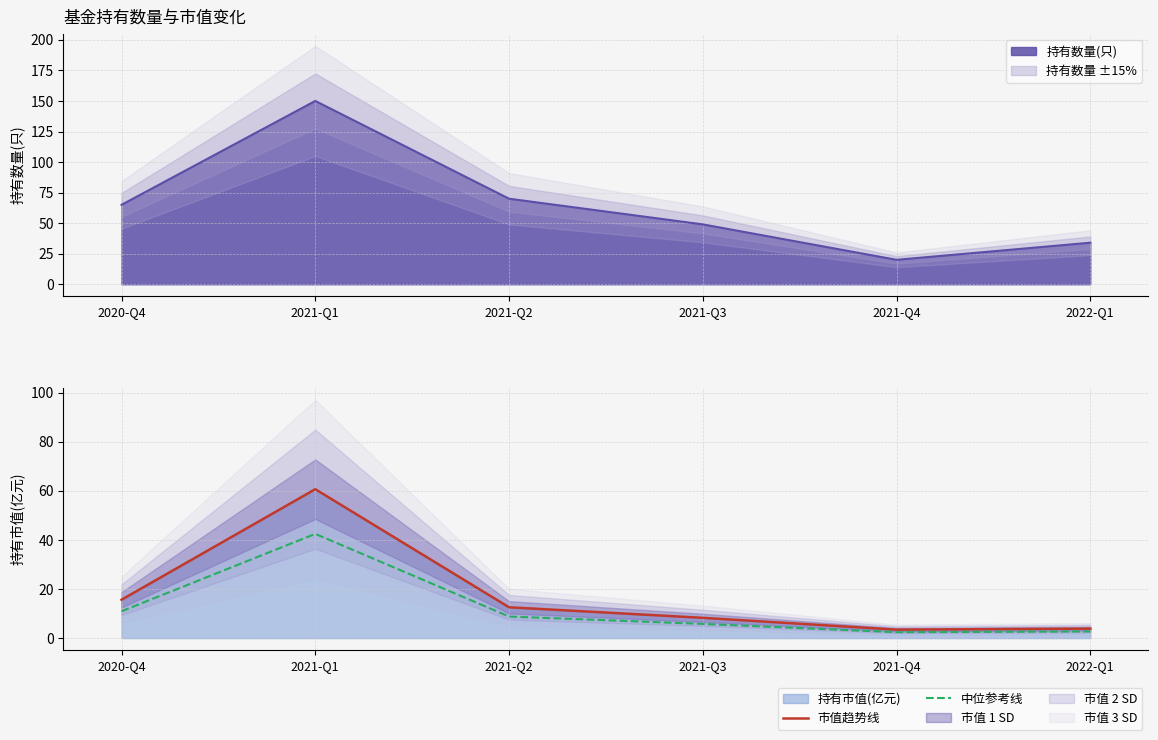

True or false: 市值趋势线 and 中位参考线 intersect in this chart.

False